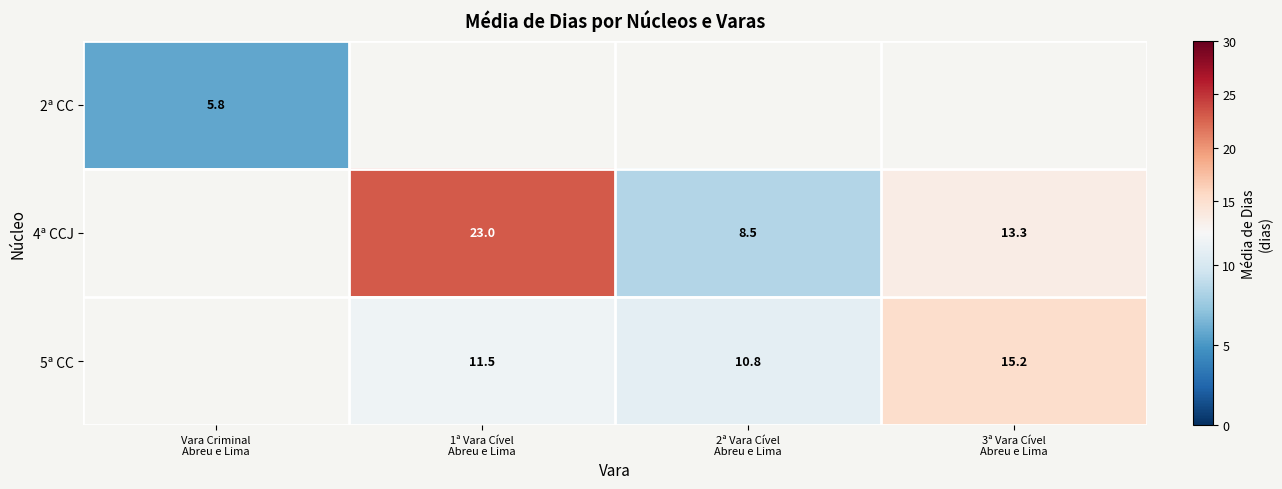

Is the value of 2ª CC at Vara Criminal Abreu e Lima greater than the value of 4ª CCJ at Vara Criminal Abreu e Lima?

No